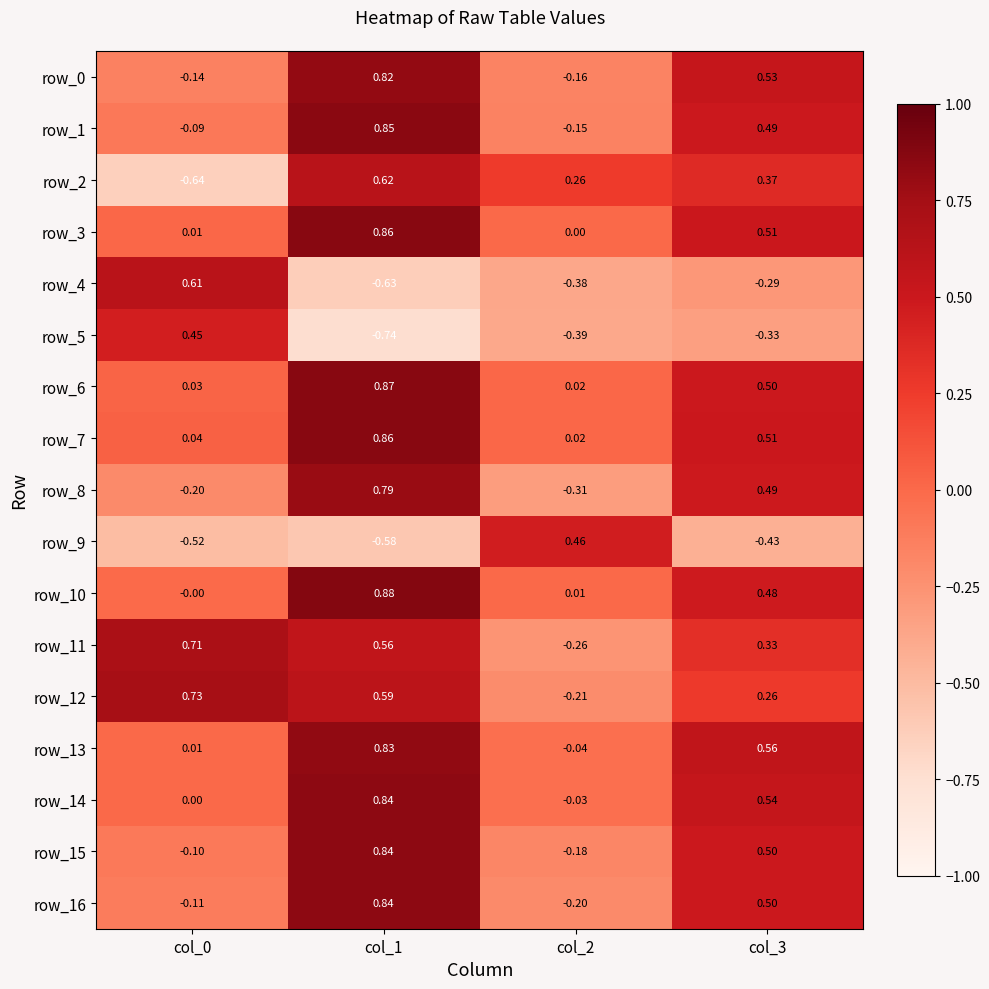

How many categories are shown in the chart?

4